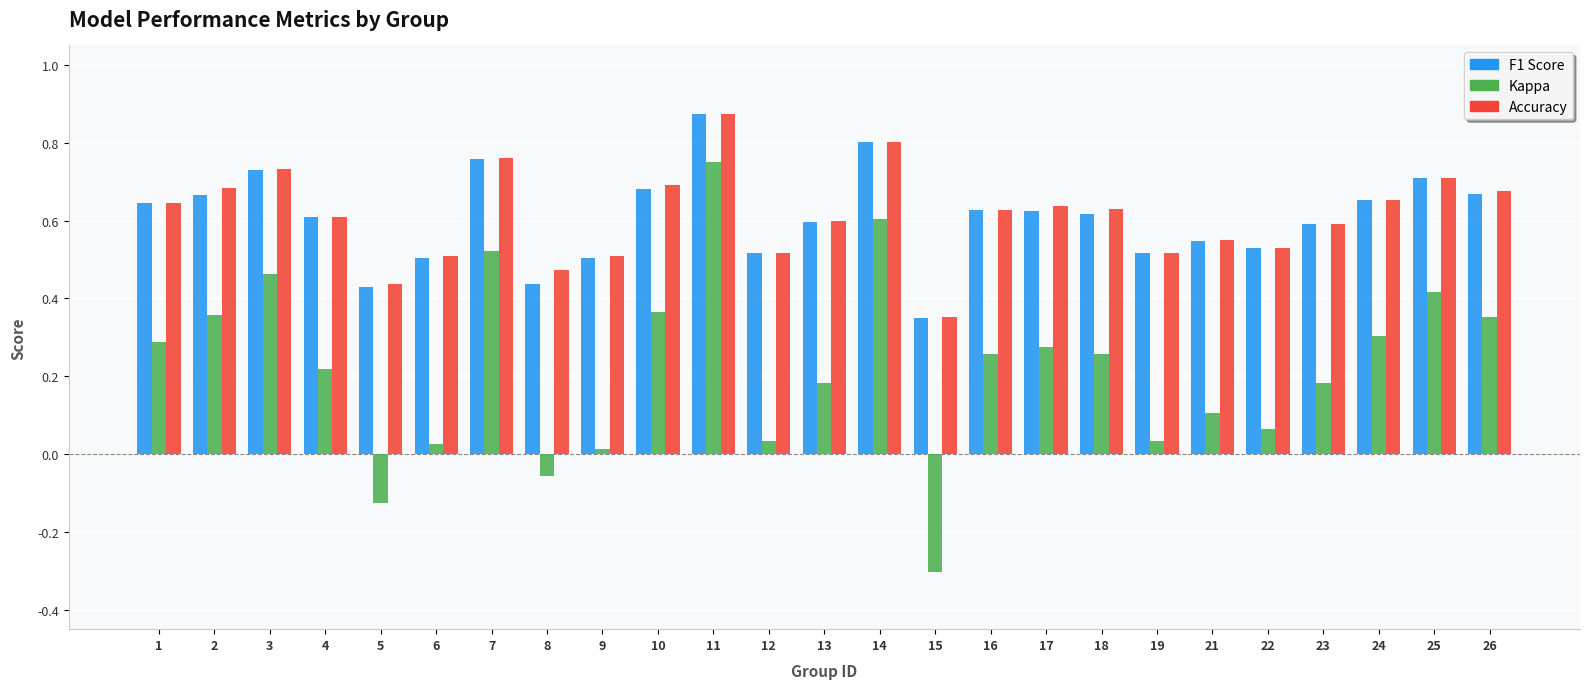

What is the total value across all series at 23?

1.4